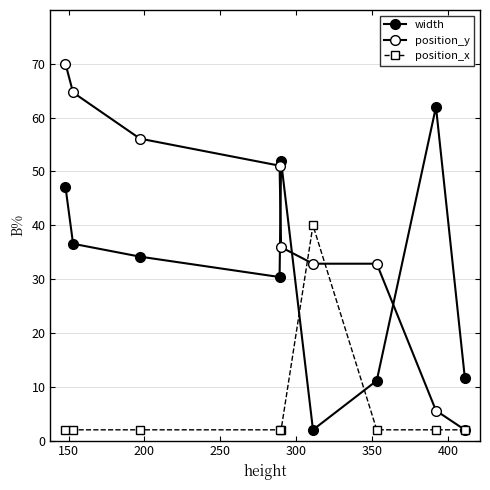

How many data points does each series have?

9